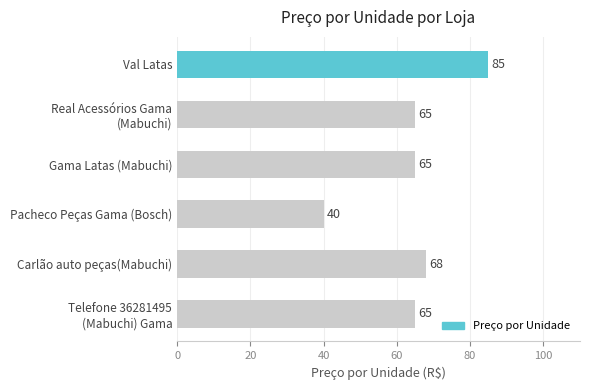

How many categories are shown in the chart?

6